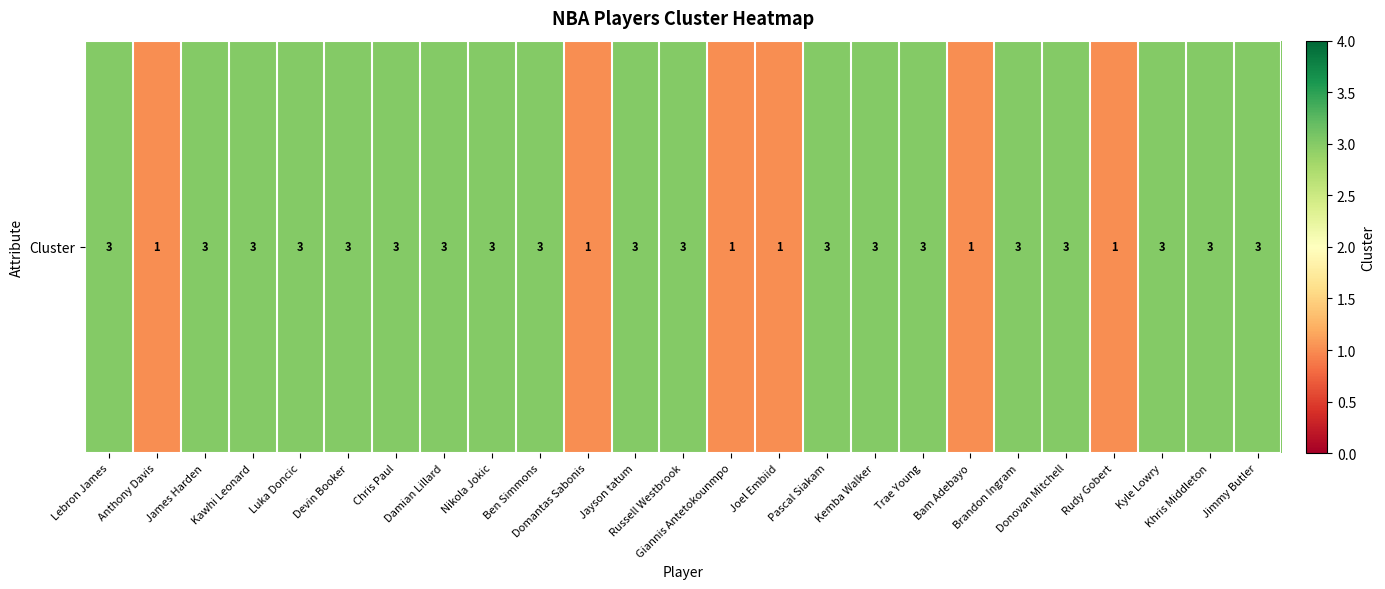

At which label is the value closest to 2?

Lebron James